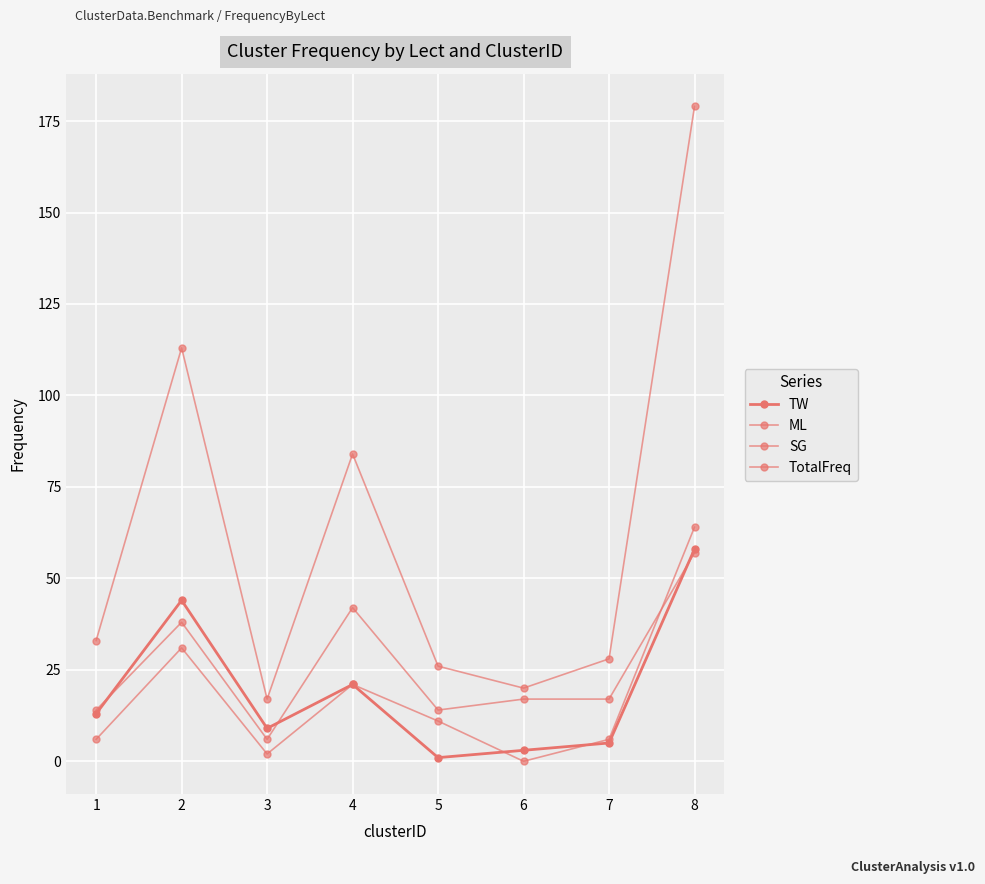

List the labels in order of TotalFreq value, largest first.

8, 2, 4, 1, 7, 5, 6, 3